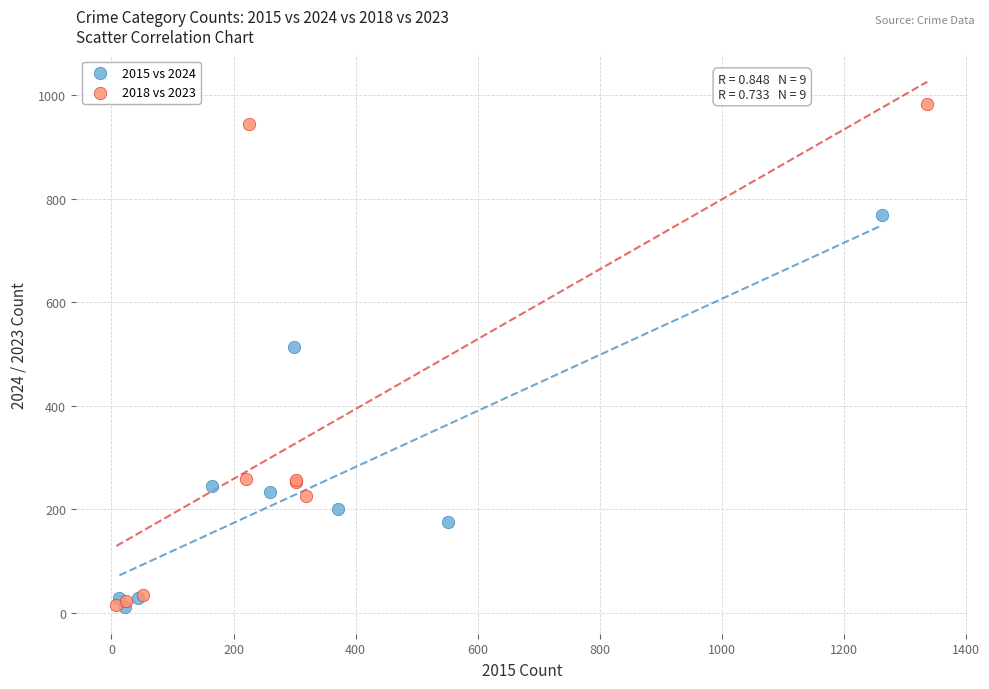

What are all the series names shown in the legend?

2015 vs 2024, 2018 vs 2023